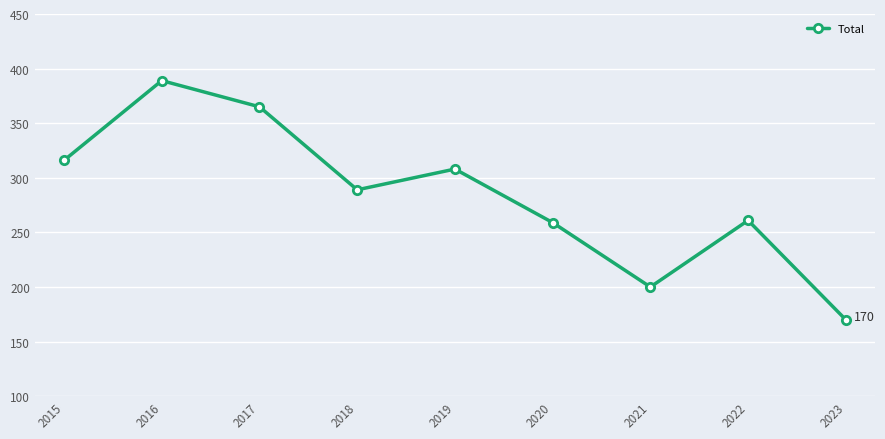

Between 2018 and 2017, which is larger?

2017